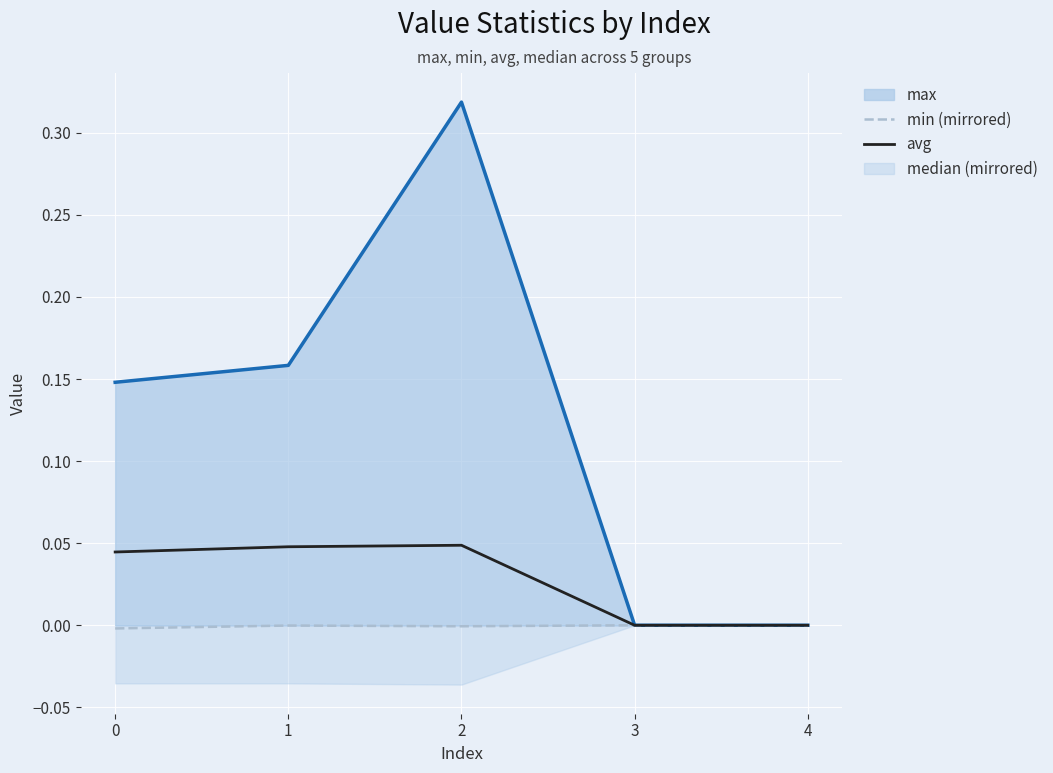

Rank the series at 4 from lowest to highest value.

min (mirrored), avg